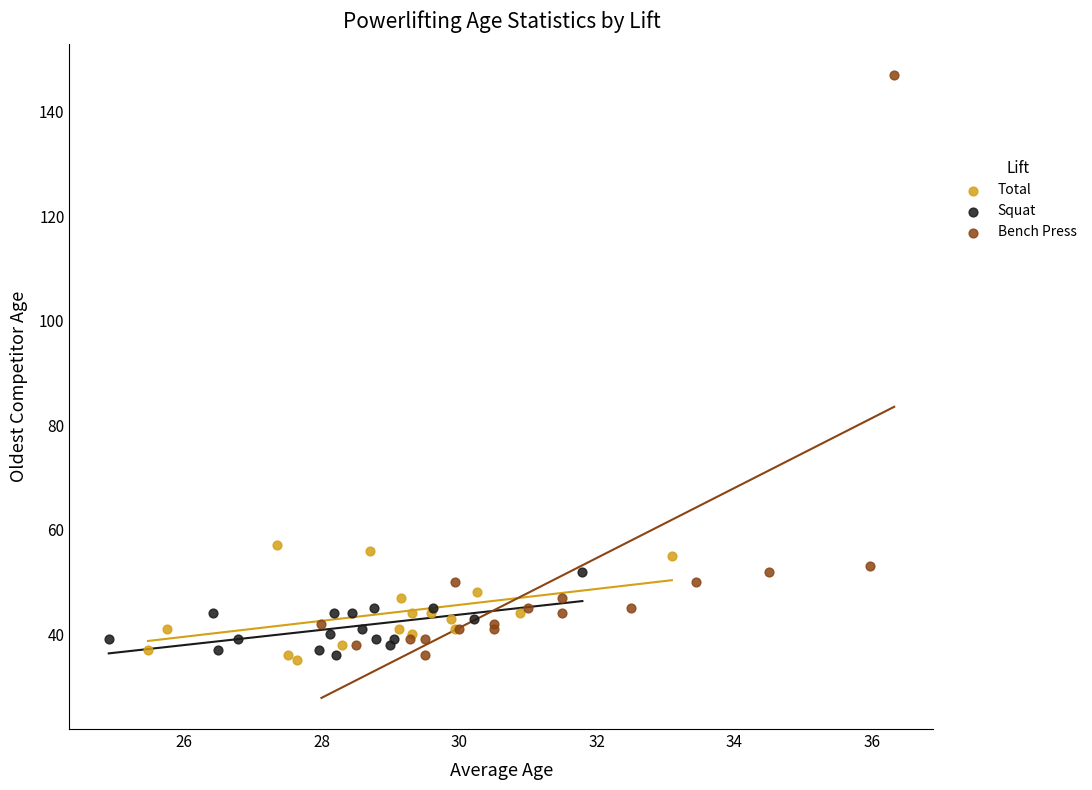

Which series has the widest spread of Y values?

Bench Press